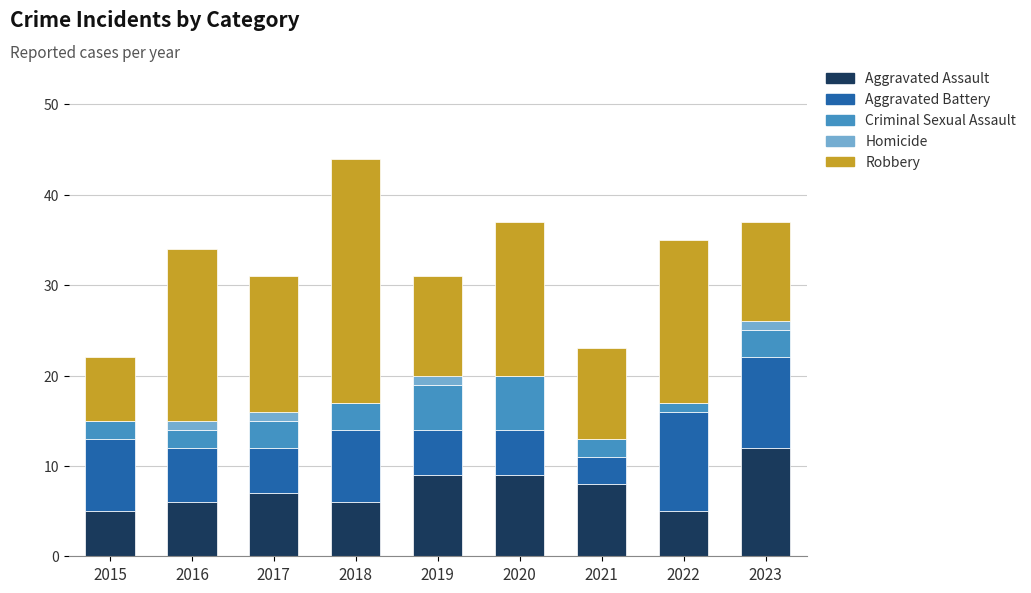

What is the sum of all Aggravated Assault values?

67